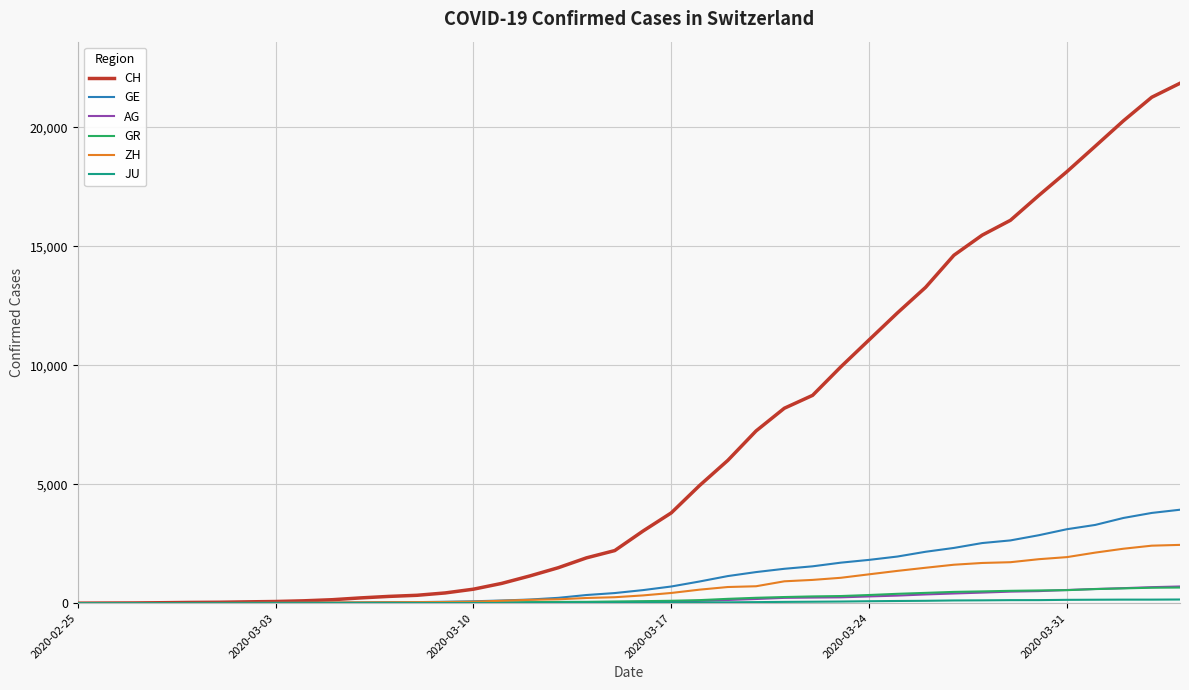

Which series has the largest range (max minus min)?

CH